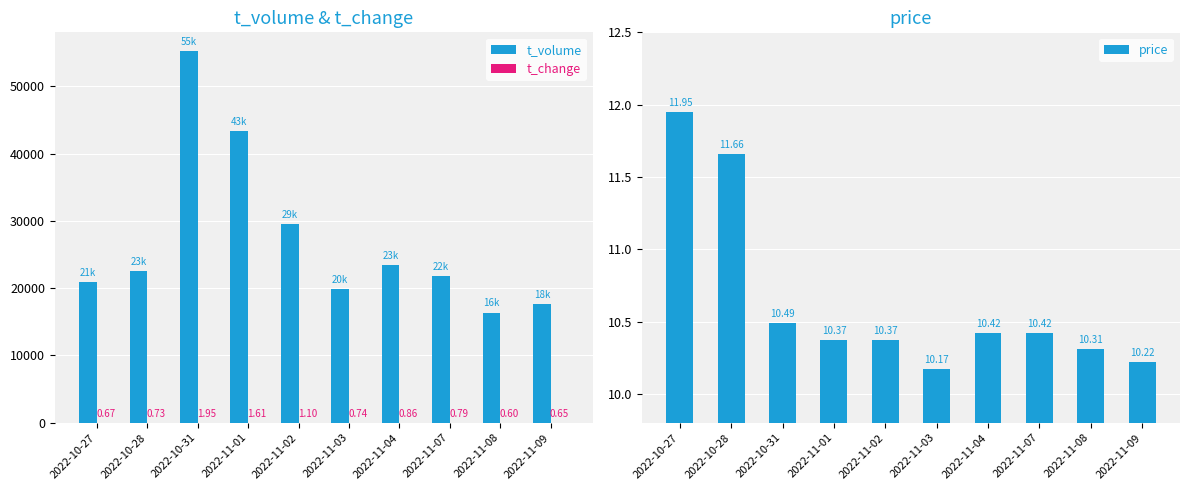

At which label does price reach its minimum?

2022-11-03